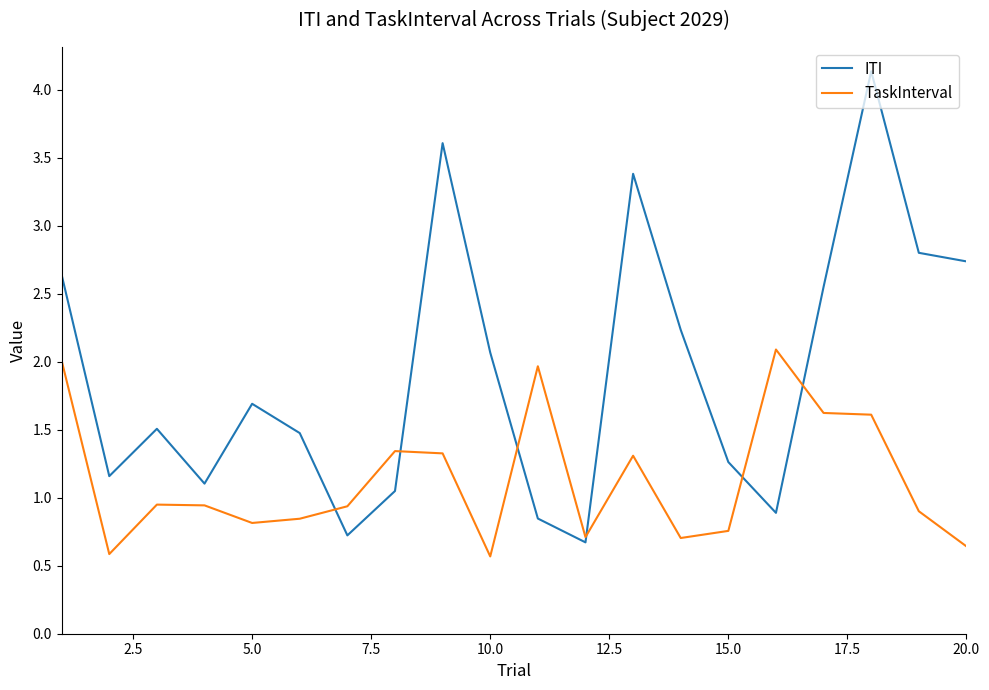

Which series has the widest spread of values?

ITI